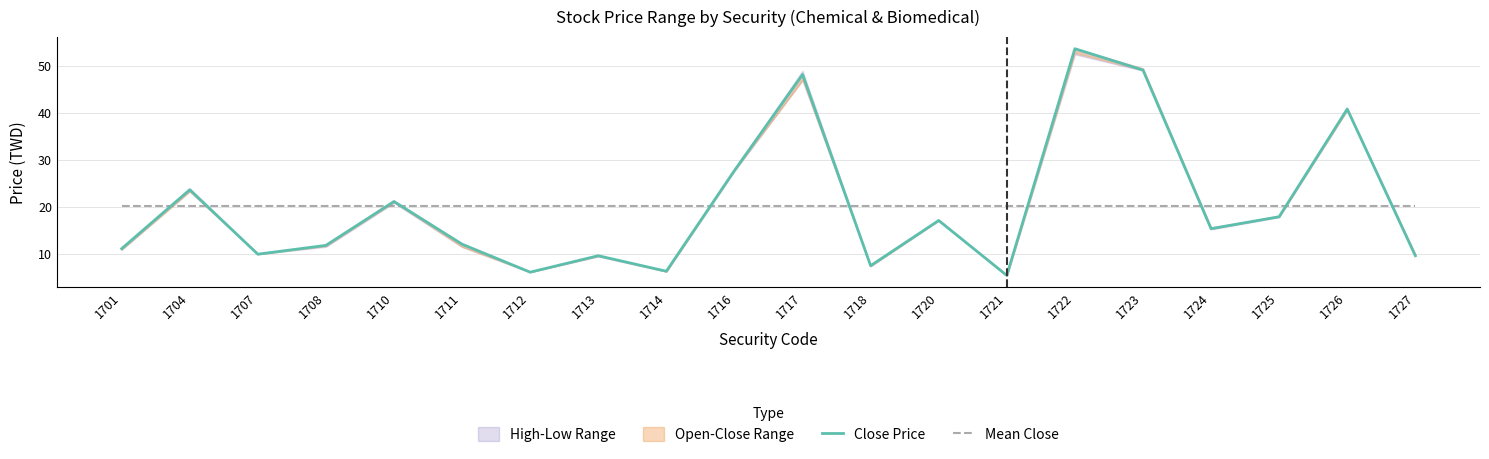

Between 1716 and 1708, which is larger?

1716